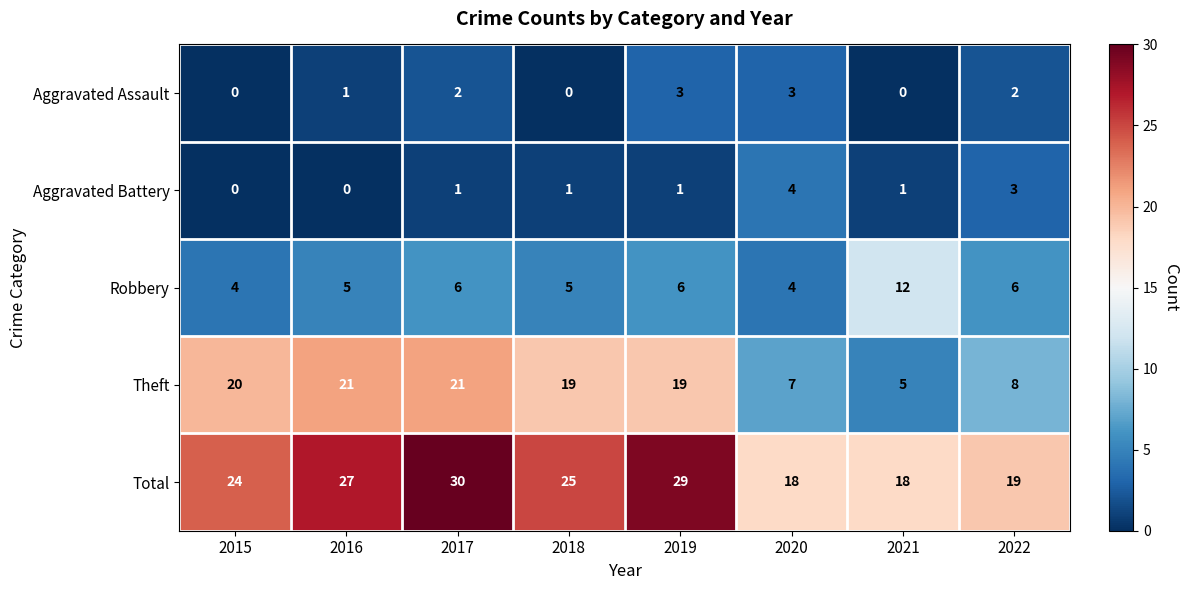

Is it true that Robbery equals 6 at 2019?

True